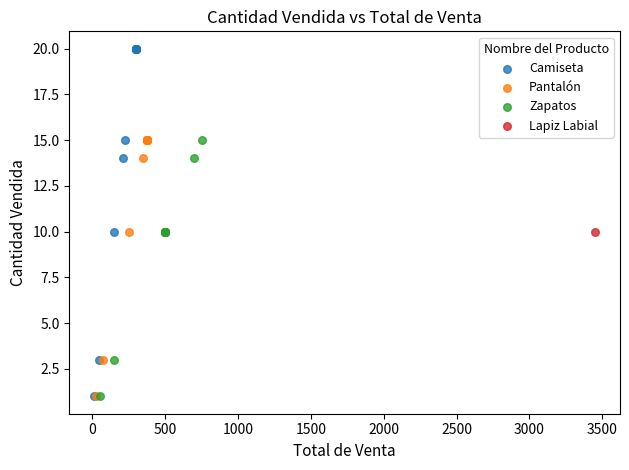

What are all the series names shown in the legend?

Camiseta, Pantalón, Zapatos, Lapiz Labial